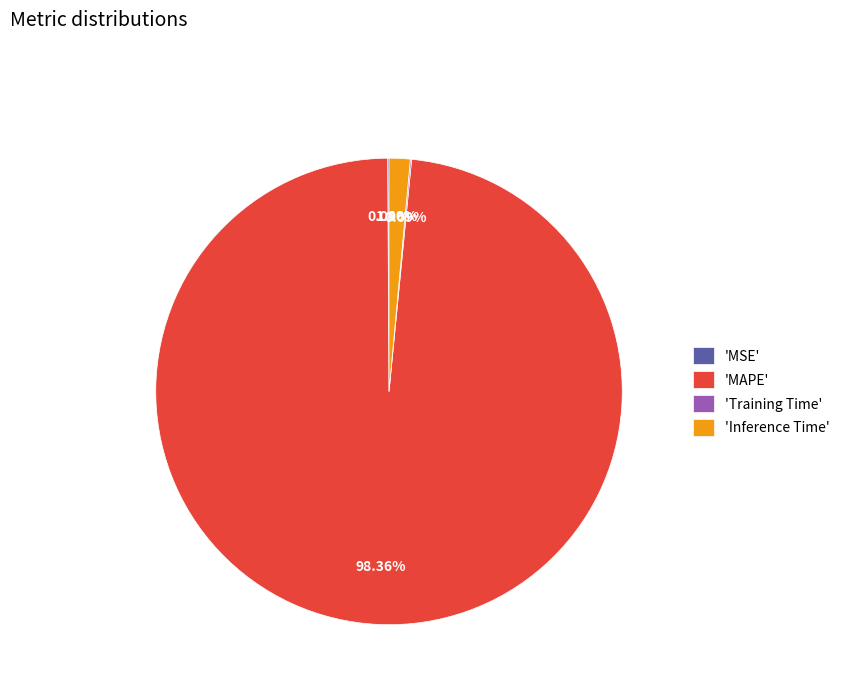

To the nearest percent, what is the difference between the largest and smallest slice percentages?

98%